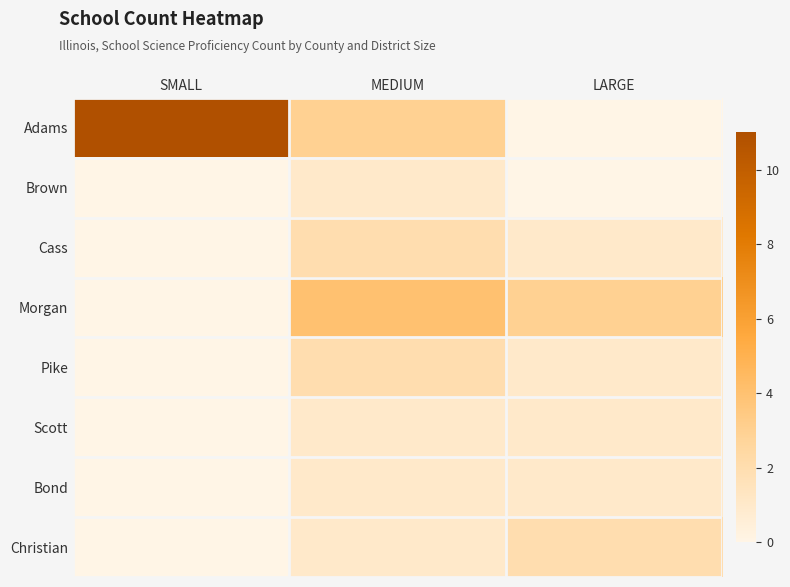

At how many categories does at least one series exceed 0?

3